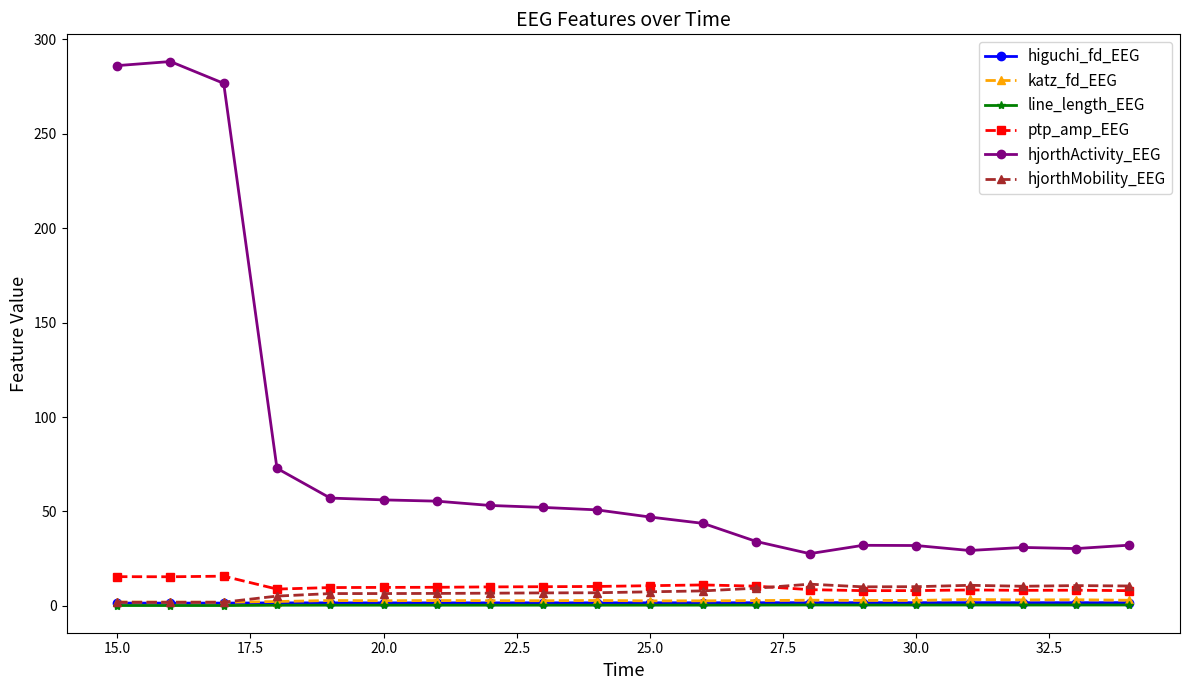

In hjorthActivity_EEG, how many points are lower than both neighbors (excluding endpoints)?

3